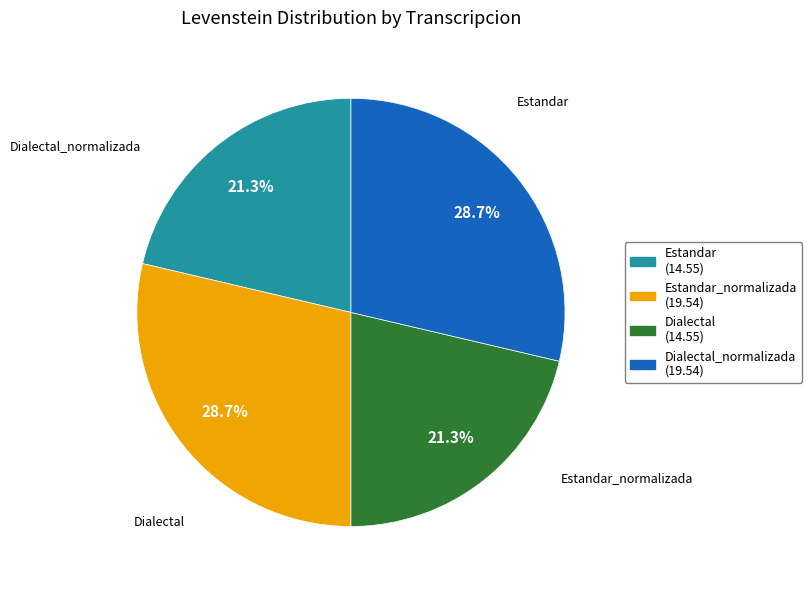

Approximately how many times larger is the value at Estandar_normalizada (19.54) compared to Dialectal (14.55)?

1.3